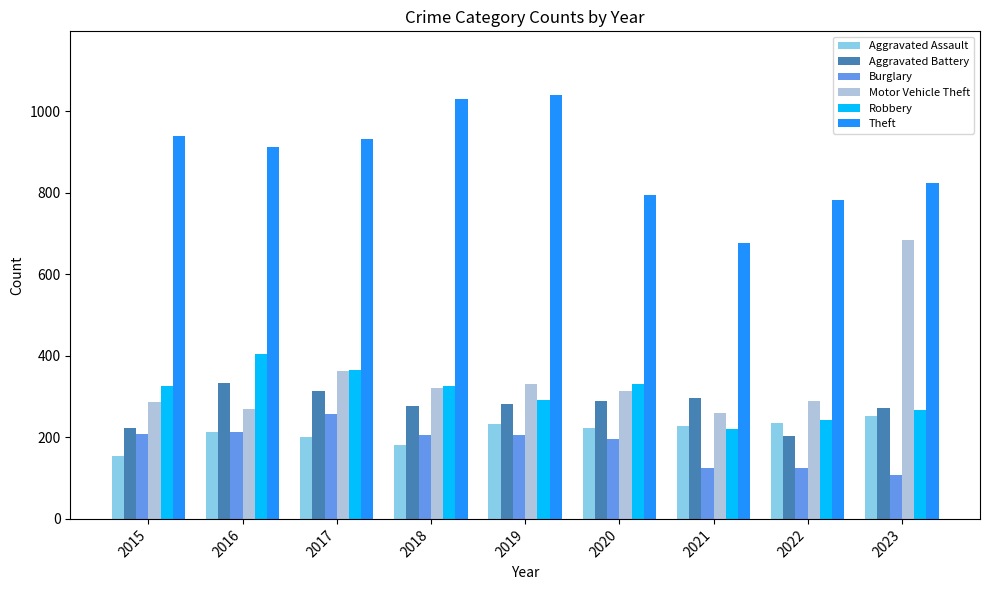

Which series has the largest total across all categories?

Theft